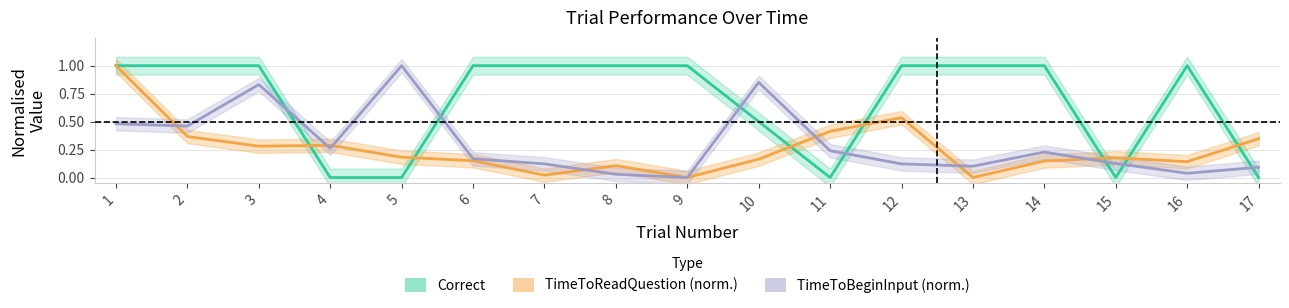

List the labels in order of TimeToBeginInput value, largest first.

5, 10, 3, 1, 2, 4, 11, 14, 6, 15, 7, 12, 13, 17, 16, 8, 9